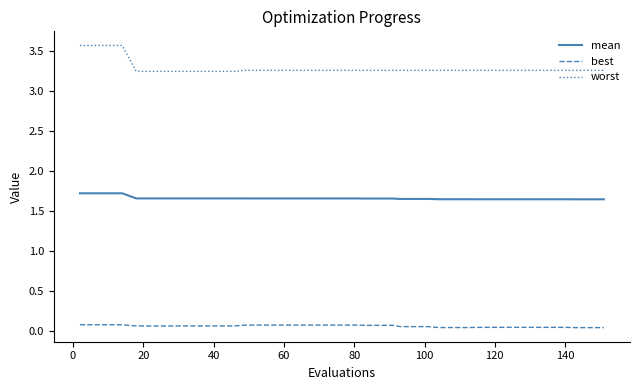

Which series has the largest total across all categories?

worst